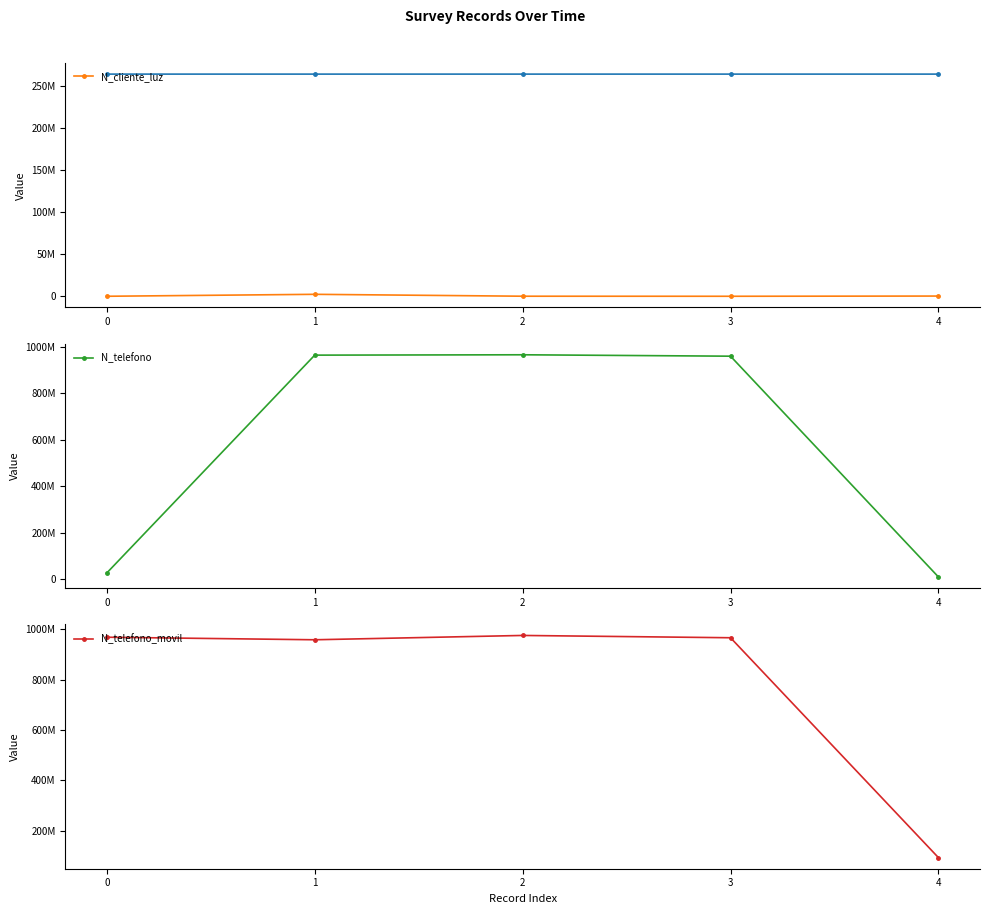

The value of N_telefono_movil at 3 is 965423133. True or false?

True